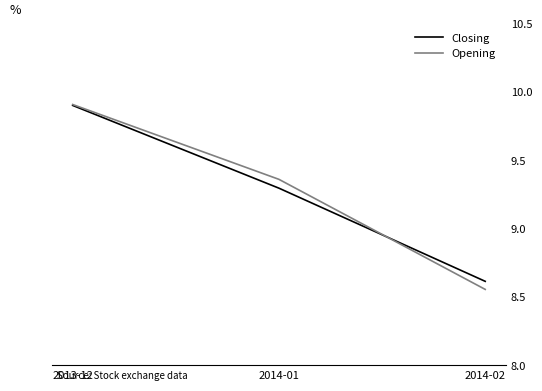

What is the spread (max minus min) of values at 2014-01?

0.1